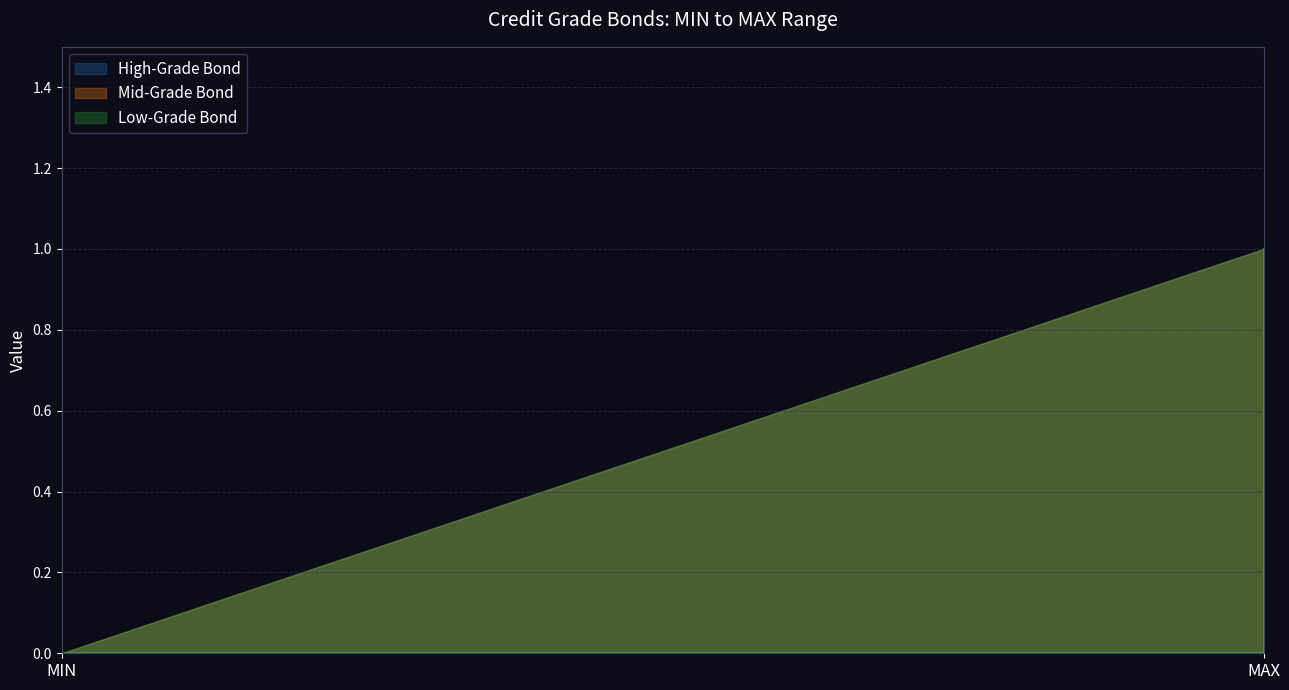

Count the number of data series in this chart.

3